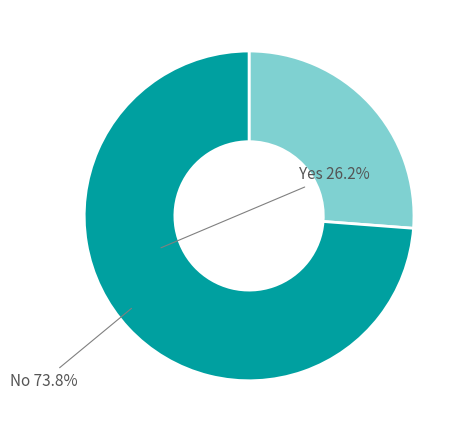

Is there any slice that represents more than half of the pie?

Yes